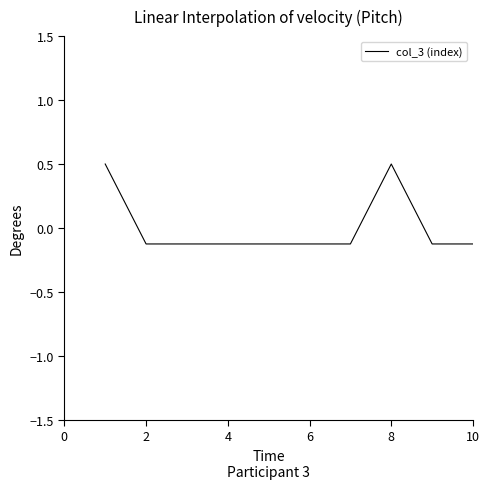

How many lines are shown in the chart?

1